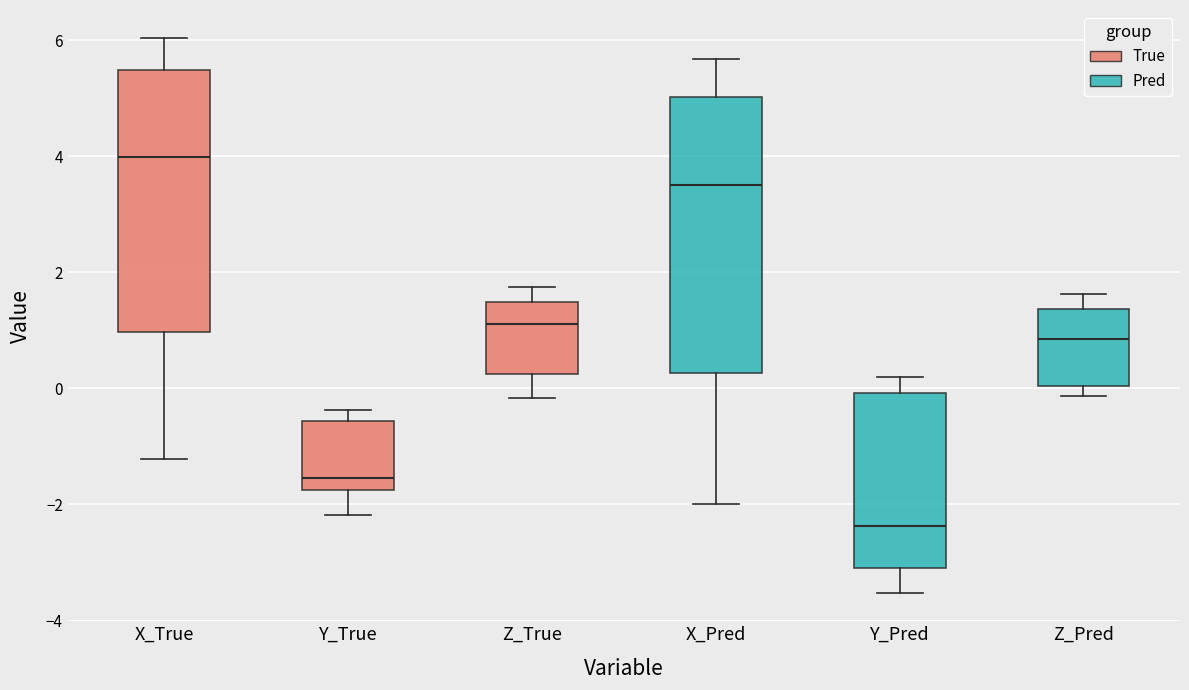

Reading left to right, read every box against the y-axis: the position of its median line, the range the box covers, and the ends of its whiskers. The values are not printed on the chart, so give them approximately, as read against the axis.

X_True: median 4.0, box 1.0 to 5.4, whiskers -1.2 to 6.0
Y_True: median -1.6, box -1.8 to -0.6, whiskers -2.2 to -0.4
Z_True: median 1.2, box 0.2 to 1.4, whiskers -0.2 to 1.8
X_Pred: median 3.6, box 0.2 to 5.0, whiskers -2.0 to 5.6
Y_Pred: median -2.4, box -3.0 to 0.0, whiskers -3.6 to 0.2
Z_Pred: median 0.8, box 0.0 to 1.4, whiskers -0.2 to 1.6